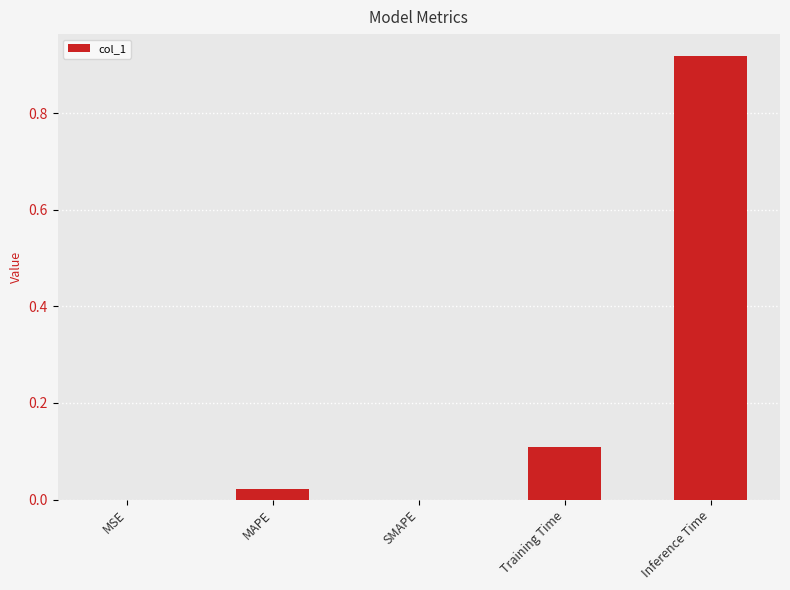

Between Training Time and MAPE, which is larger?

Training Time